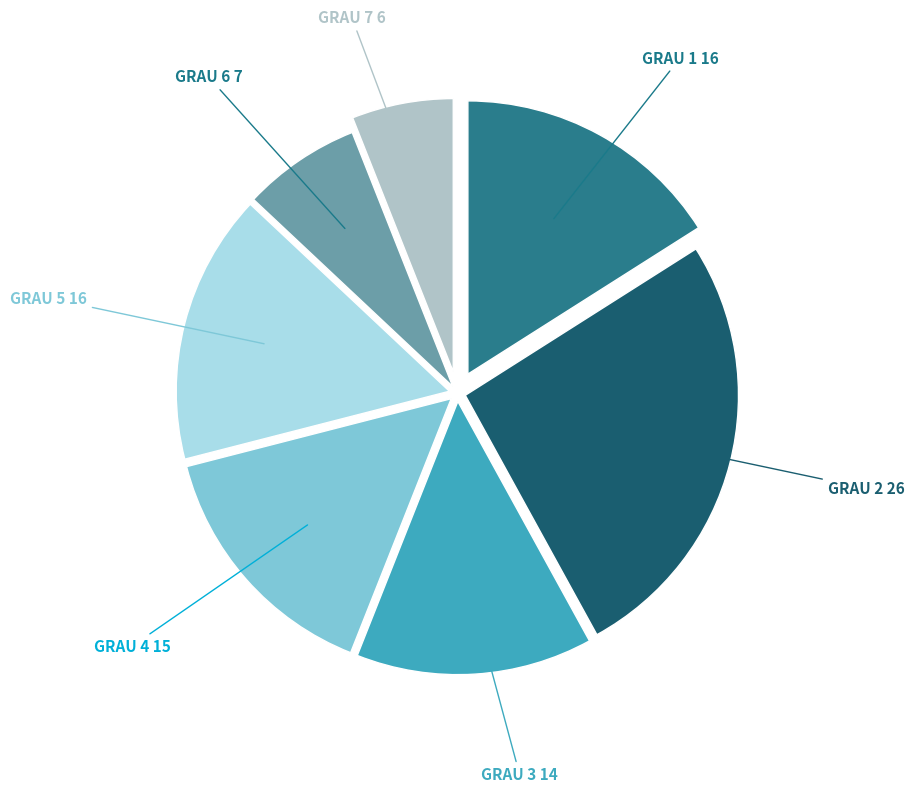

Is the sum of GRAU 5 16 and GRAU 6 7 greater than half?

No